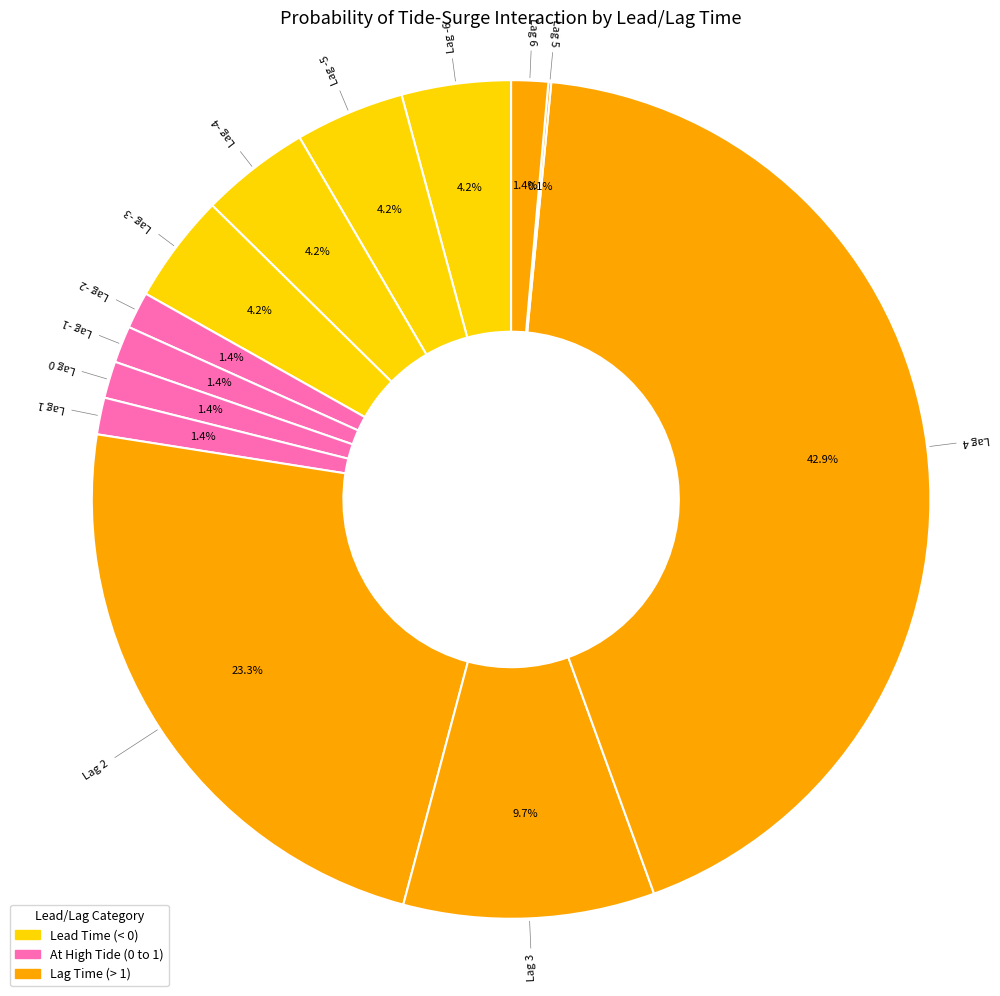

To the nearest percent, what is the average slice percentage?

8%